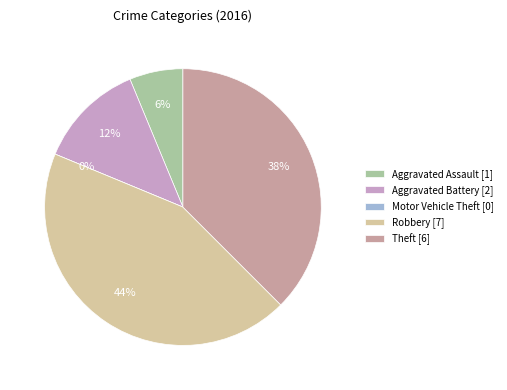

Does any single category account for the majority?

No